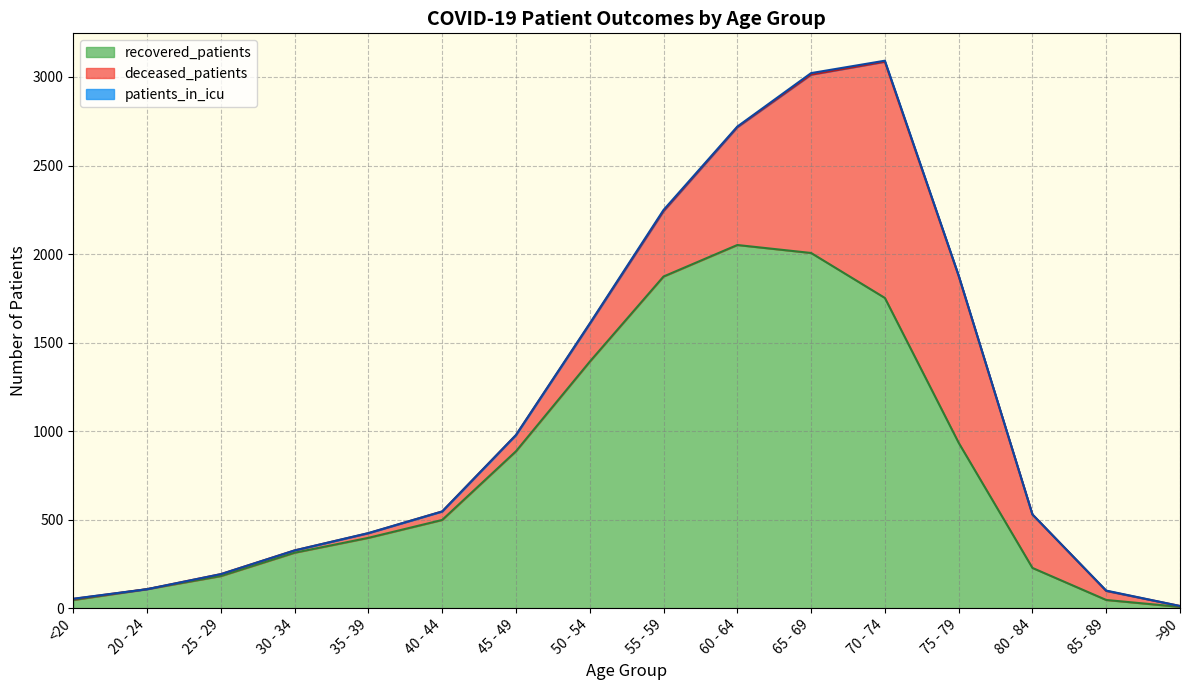

What is the difference between the maximum and minimum values in the recovered_patients series?

2044